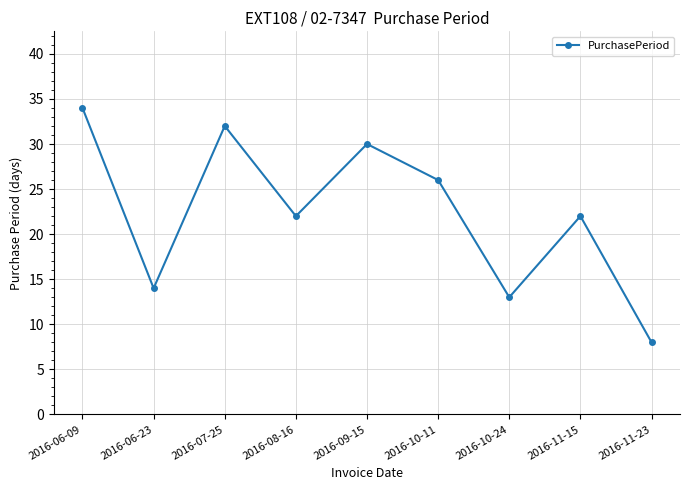

What is the label of the 4th point from the left?

2016-08-16